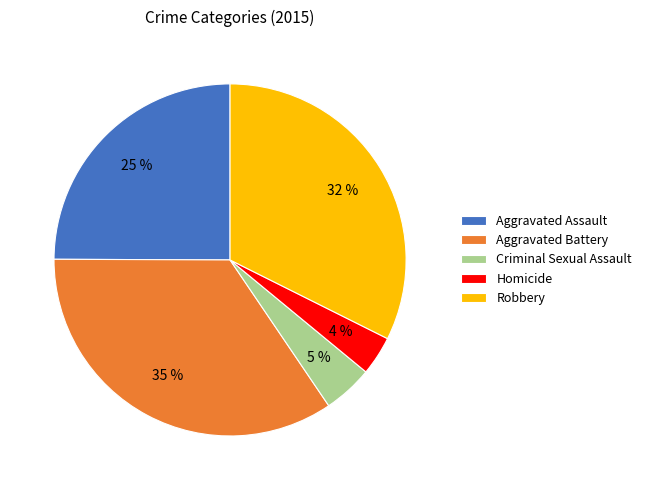

What is the smallest slice in the pie chart?

Homicide